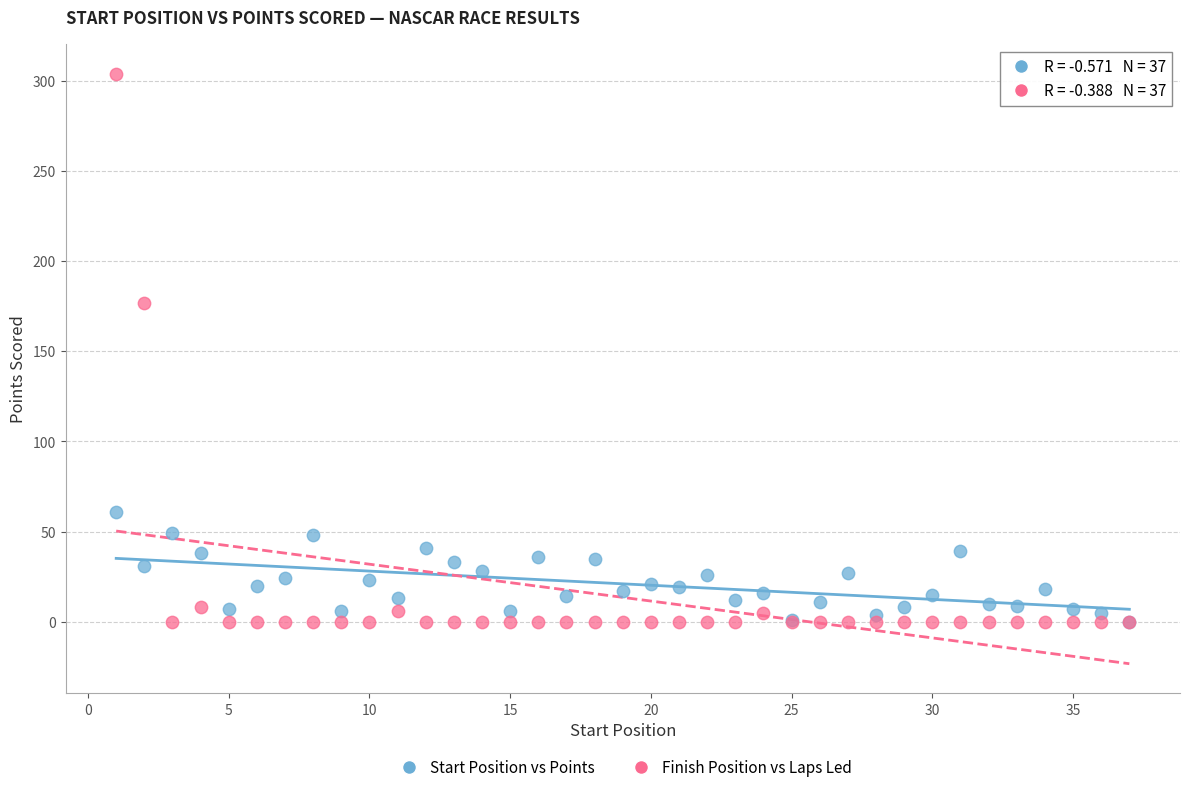

Which series contains the highest Y value?

Finish Position vs Laps Led